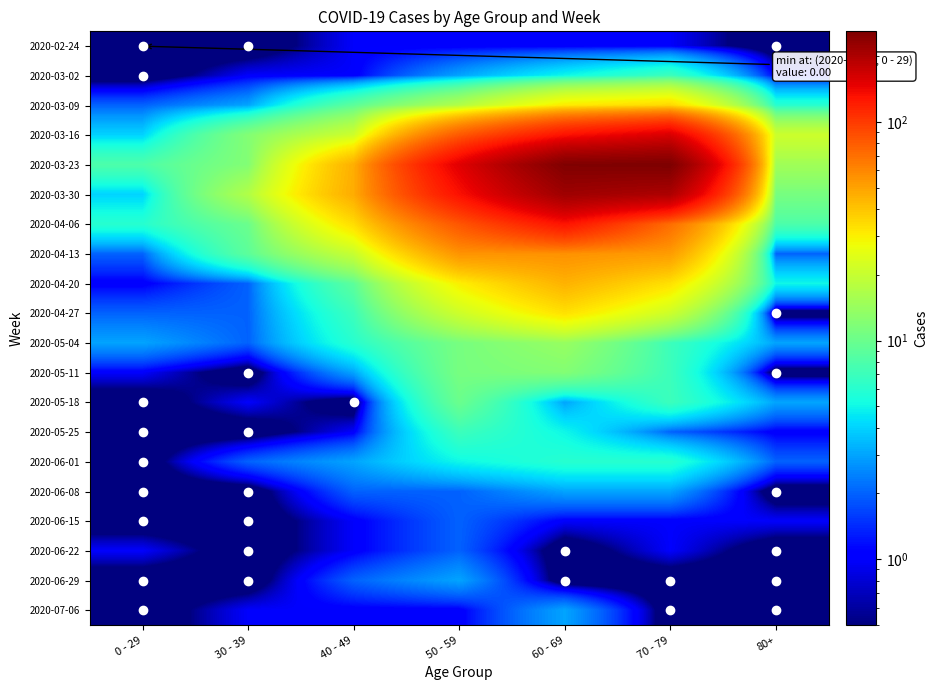

Which has a higher value, 0 - 29 or 60 - 69?

60 - 69